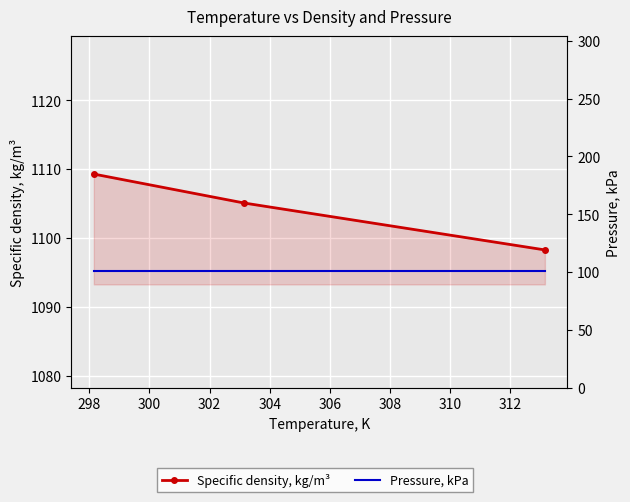

How many data points does each series have?

3